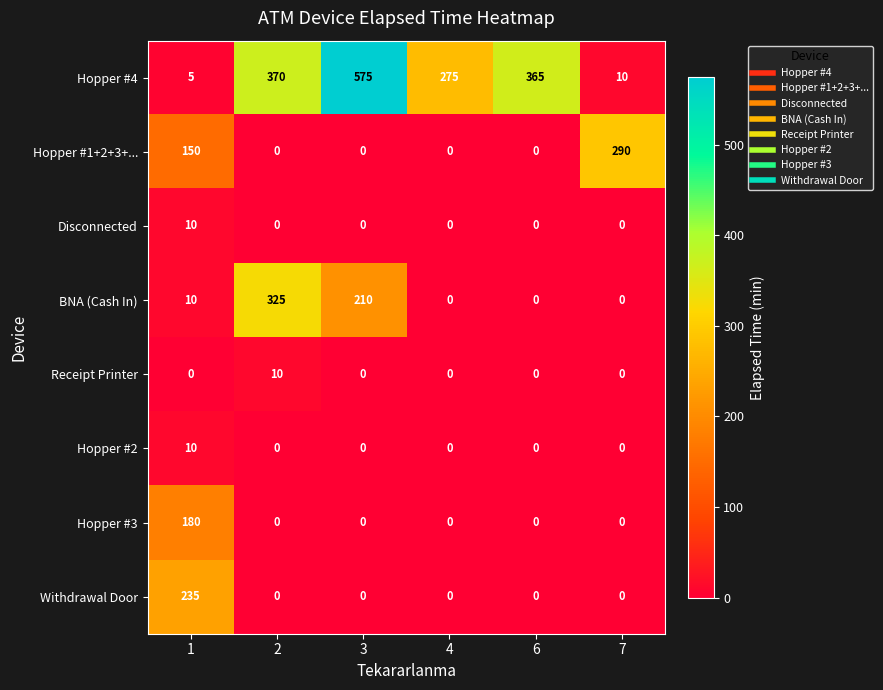

Is it true that Disconnected equals 0 at 7?

True